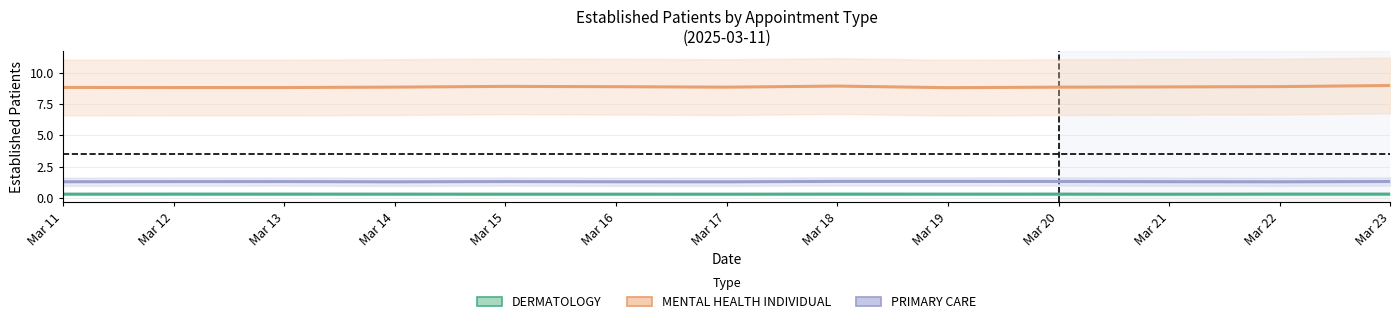

True or false: MENTAL HEALTH INDIVIDUAL has more than 0 points higher than both neighbors.

True